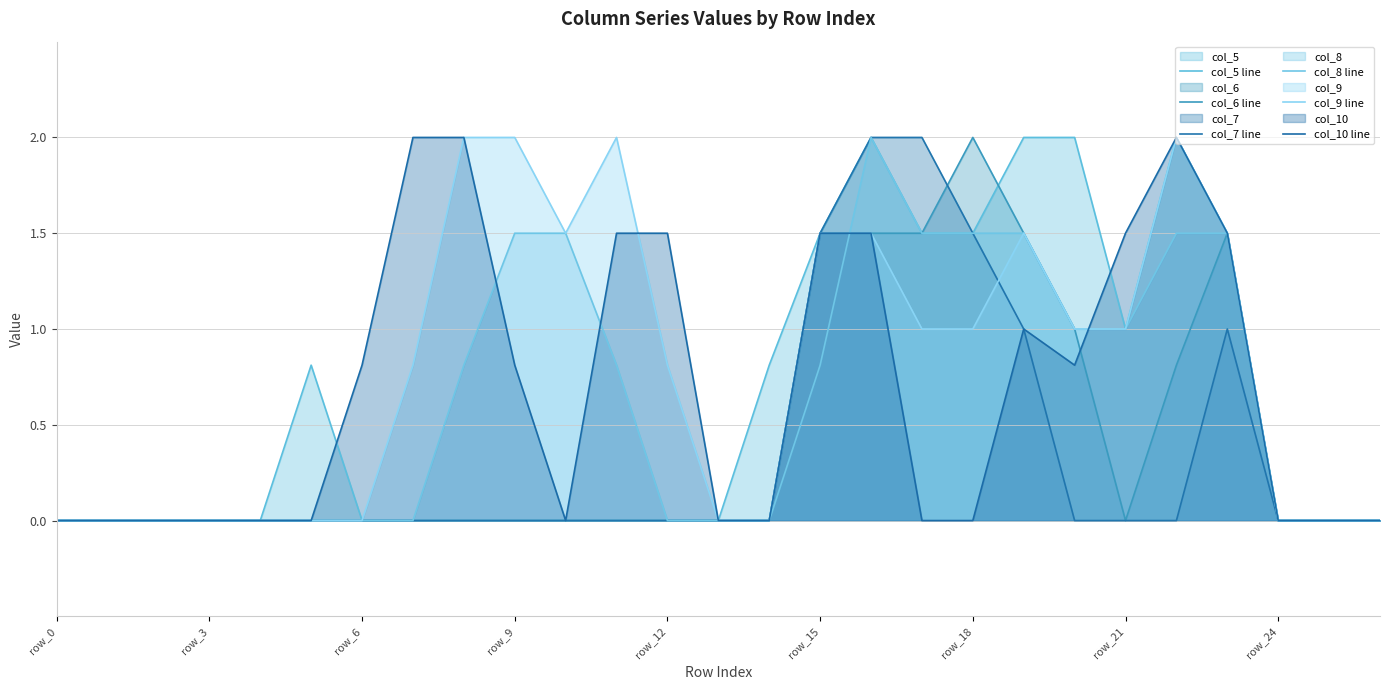

Which series has the largest total across all categories?

col_9 line